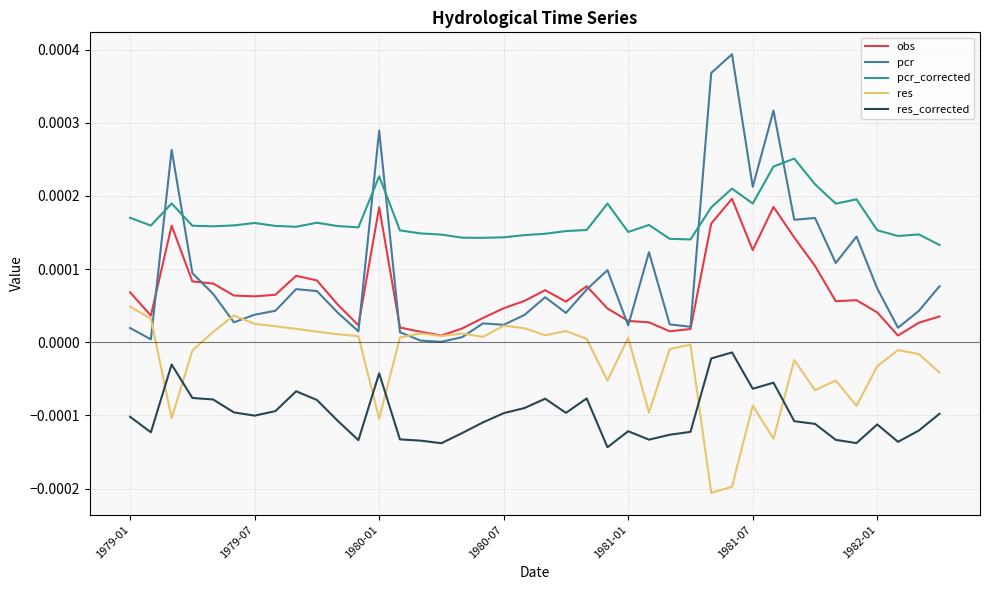

Does the chart have visible grid lines?

Yes